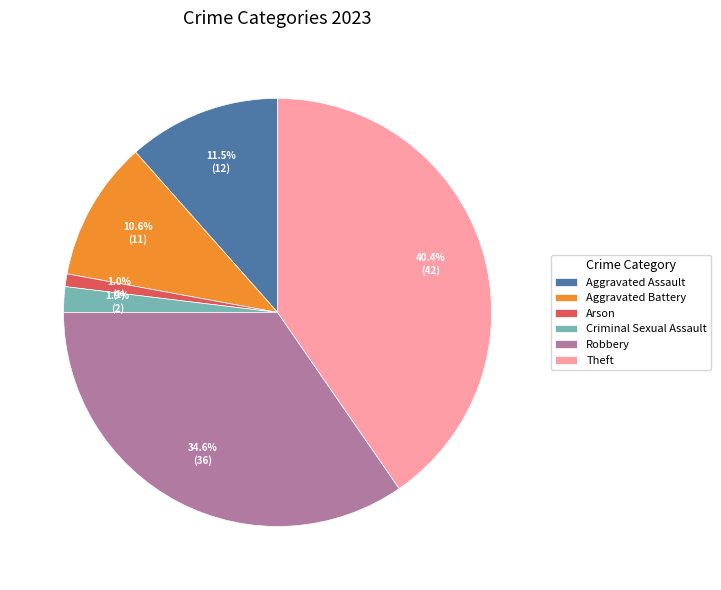

Rank the categories by value from lowest to highest.

Arson, Criminal Sexual Assault, Aggravated Battery, Aggravated Assault, Robbery, Theft